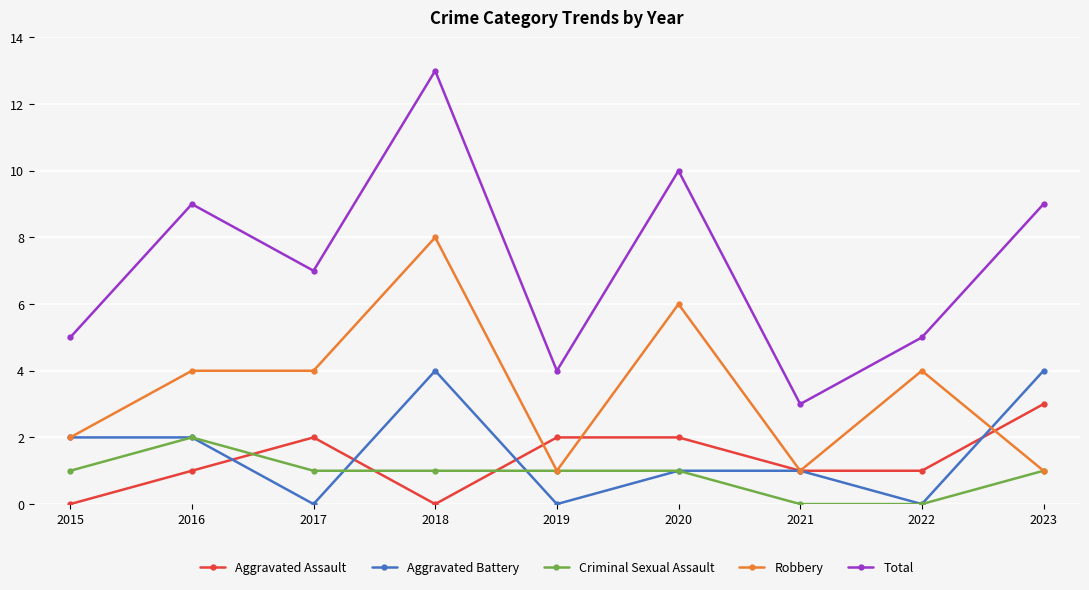

What is the spread (max minus min) of values at 2022?

5